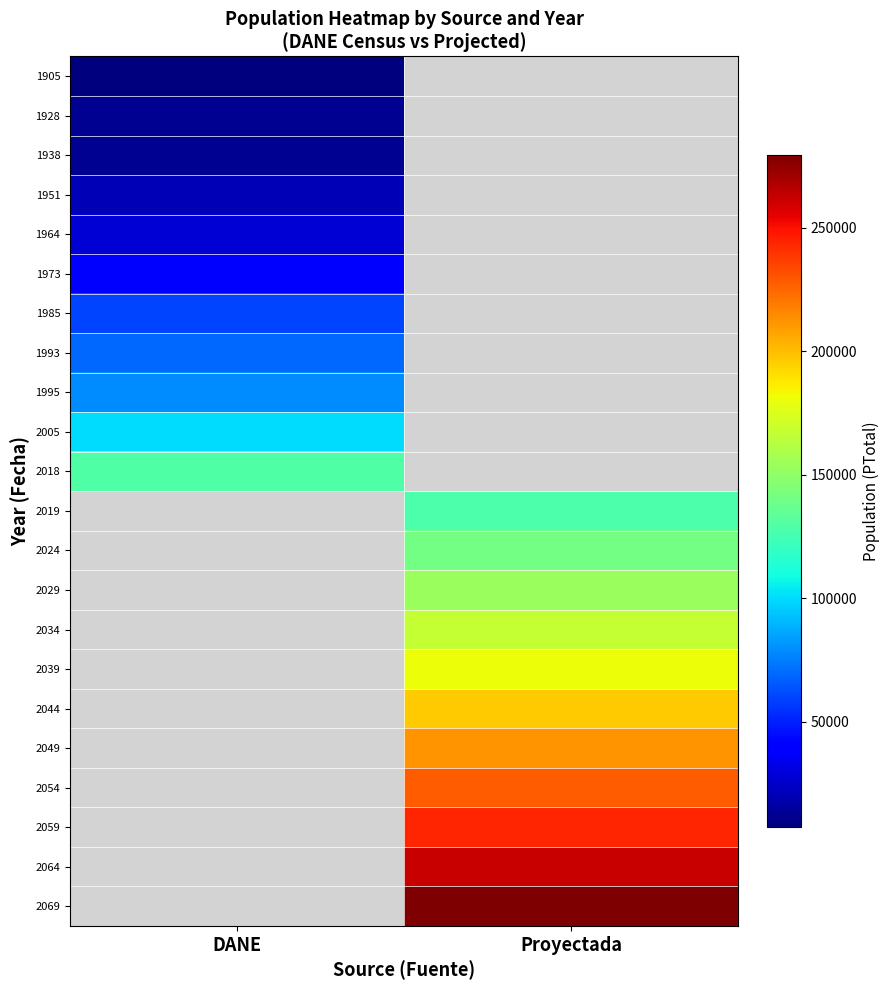

List the labels in order of 1964 value, smallest first.

DANE, Proyectada